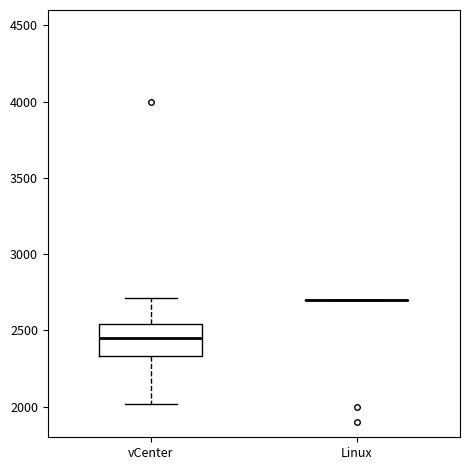

Comparing the boxes themselves (not the whiskers), which one is the tallest?

vCenter